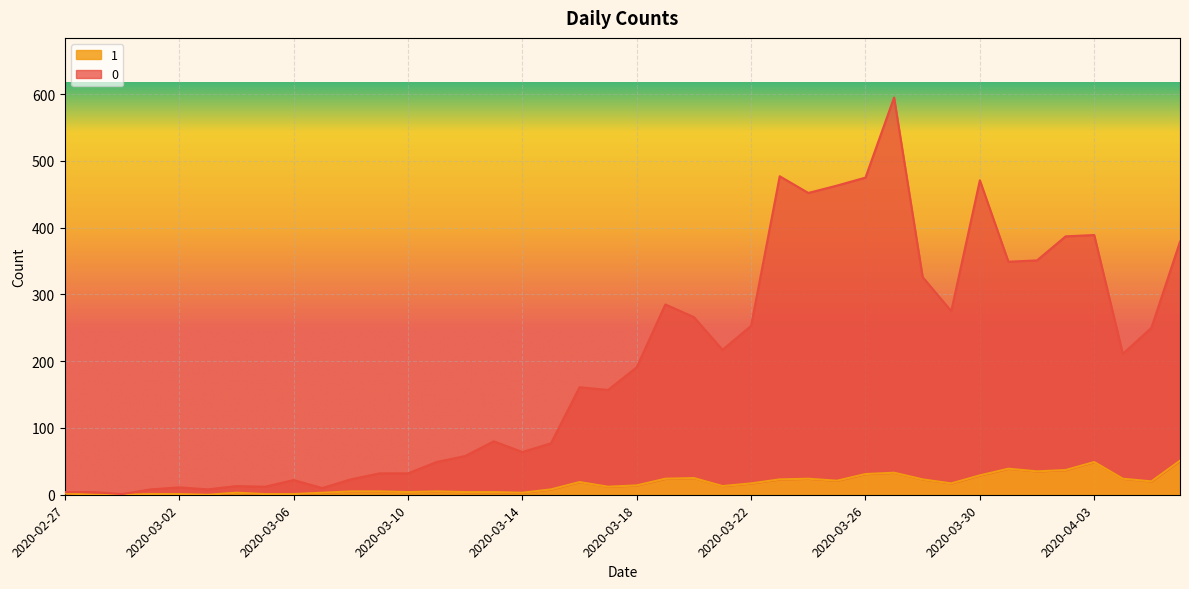

List the labels in order of 0 value, smallest first.

2020-02-29, 2020-02-27, 2020-02-28, 2020-03-01, 2020-03-03, 2020-03-07, 2020-03-02, 2020-03-05, 2020-03-04, 2020-03-06, 2020-03-08, 2020-03-09, 2020-03-10, 2020-03-11, 2020-03-12, 2020-03-14, 2020-03-15, 2020-03-13, 2020-03-17, 2020-03-16, 2020-03-18, 2020-04-04, 2020-03-21, 2020-04-05, 2020-03-22, 2020-03-20, 2020-03-29, 2020-03-19, 2020-03-28, 2020-03-31, 2020-04-01, 2020-04-06, 2020-04-02, 2020-04-03, 2020-03-24, 2020-03-25, 2020-03-30, 2020-03-26, 2020-03-23, 2020-03-27